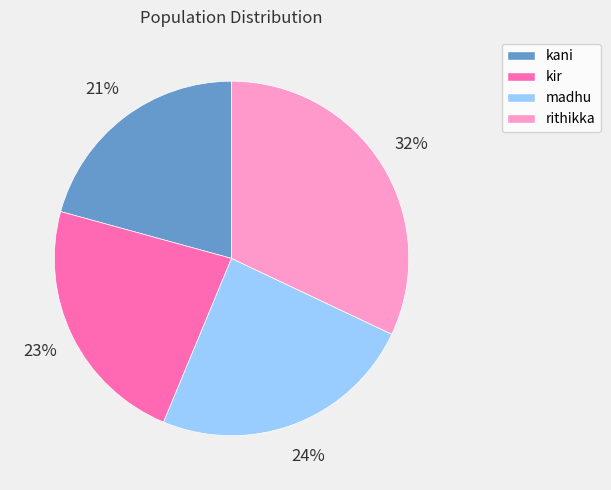

To the nearest percent, what is the combined percentage of kani and kir?

44%